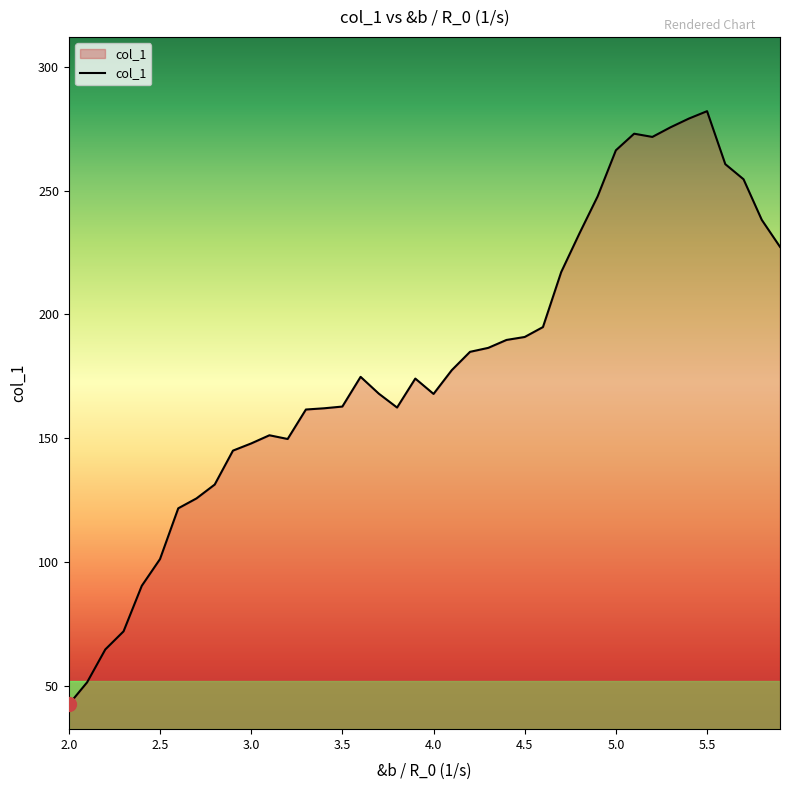

What is the maximum value shown in the chart?

282.1